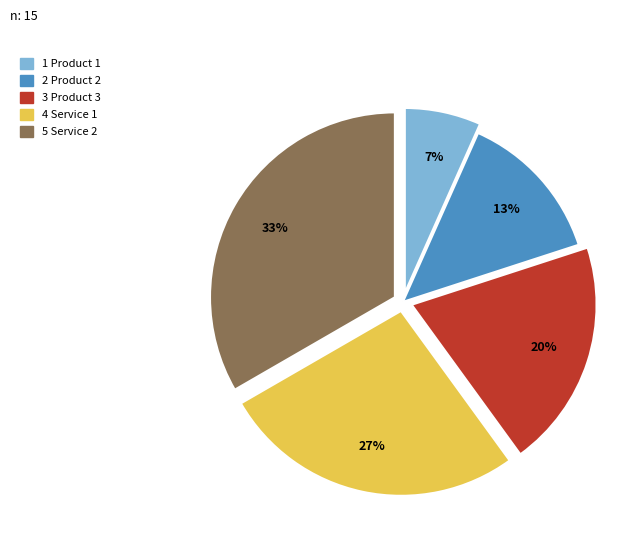

To the nearest percent, what is the average slice percentage?

20%